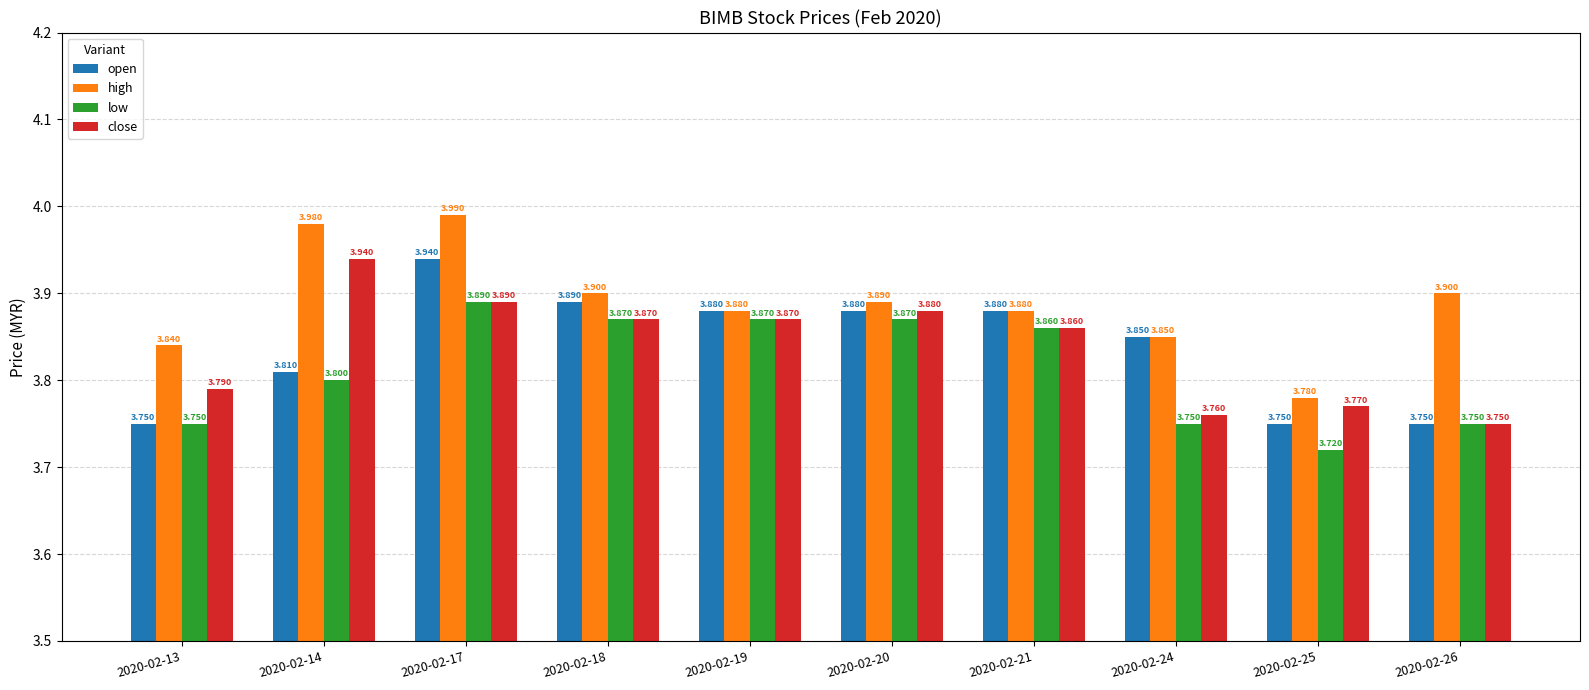

At which category is the sum across all series the highest?

2020-02-17